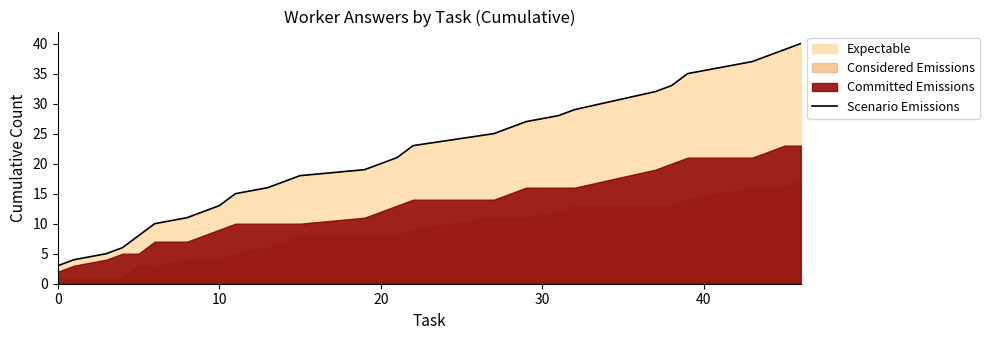

What is the label of the 21st point from the right?

10